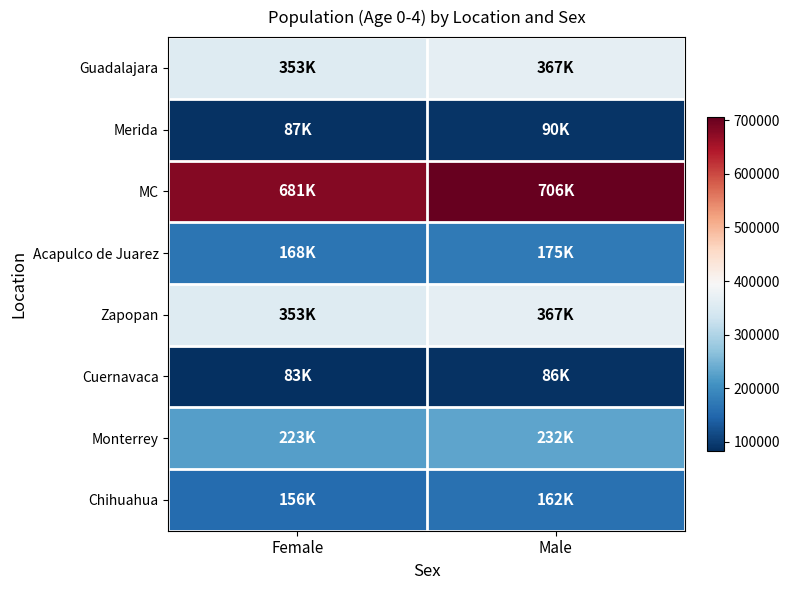

Reading left to right, list all the values displayed in this chart.

Guadalajara: Female=353486	Male=366696
Merida: Female=87103	Male=89795
MC: Female=680822	Male=705995
Acapulco de Juarez: Female=168225	Male=174593
Zapopan: Female=353486	Male=366696
Cuernavaca: Female=83122	Male=86122
Monterrey: Female=223012	Male=231512
Chihuahua: Female=156109	Male=161537